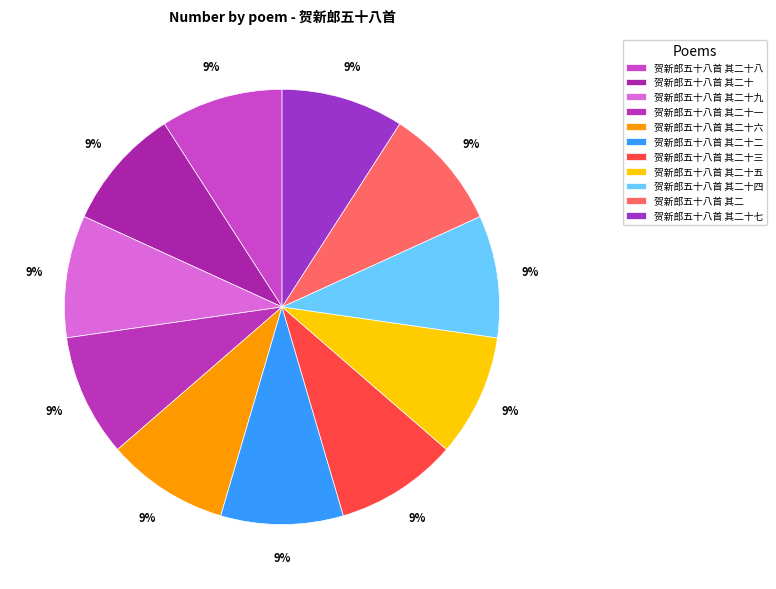

The 贺新郎五十八首 其二十三 slice represents 1% of the pie. True or false?

False